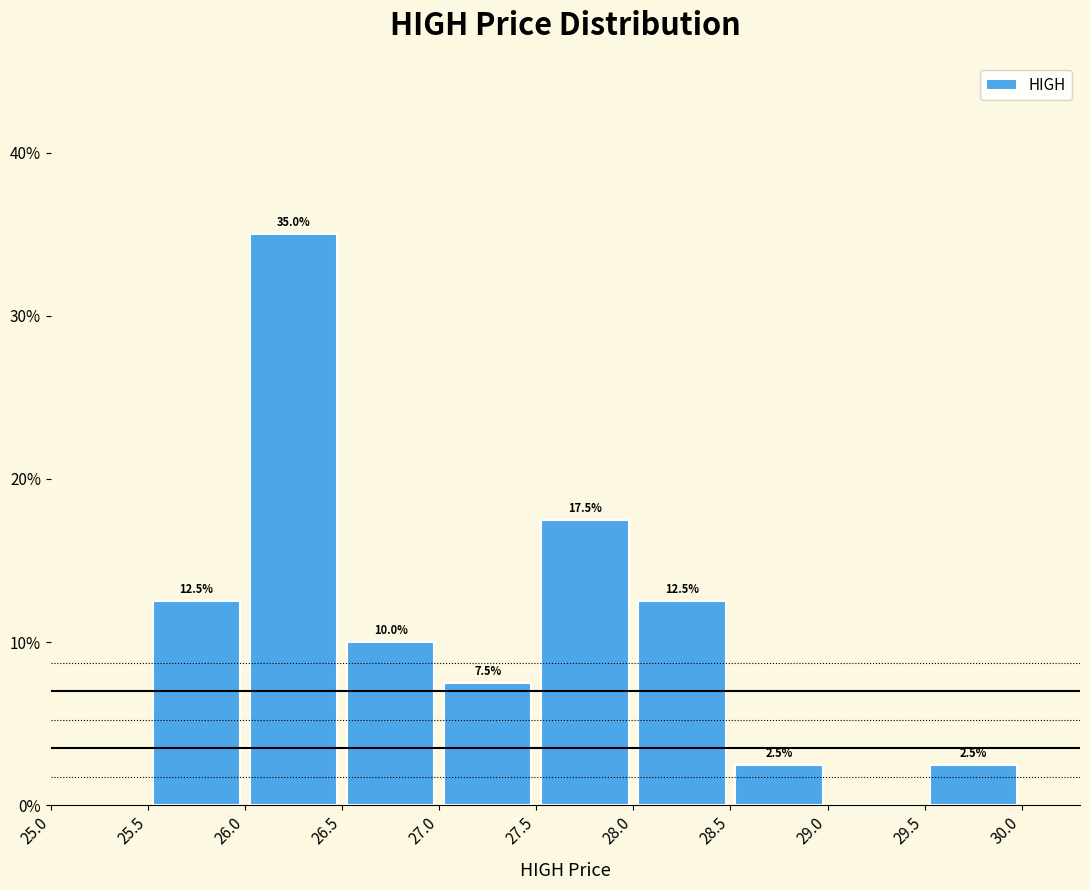

Which range on the x-axis has the tallest bar?

26.0 to 26.5